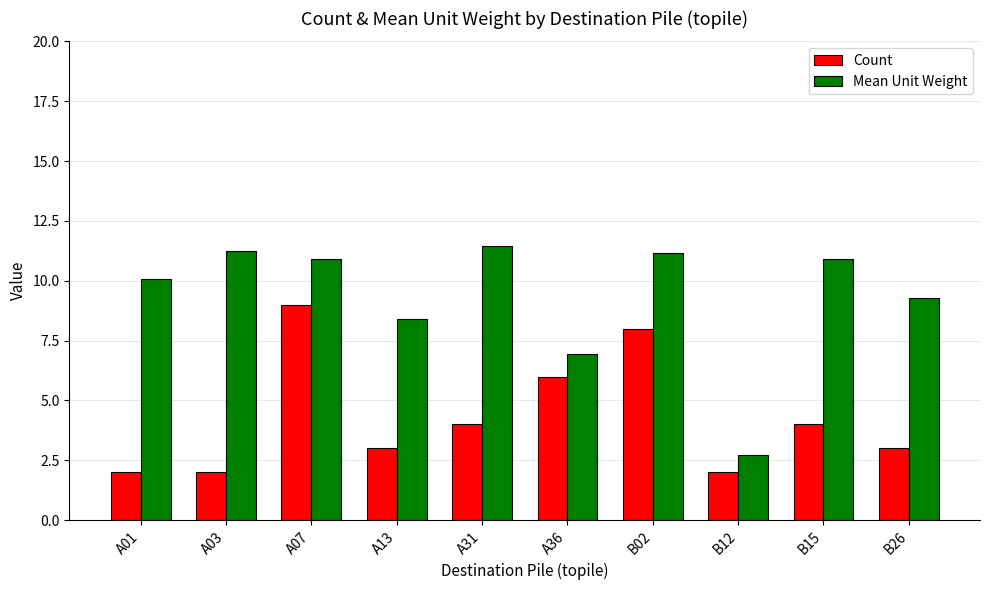

What is the total value across all series at A03?

13.3